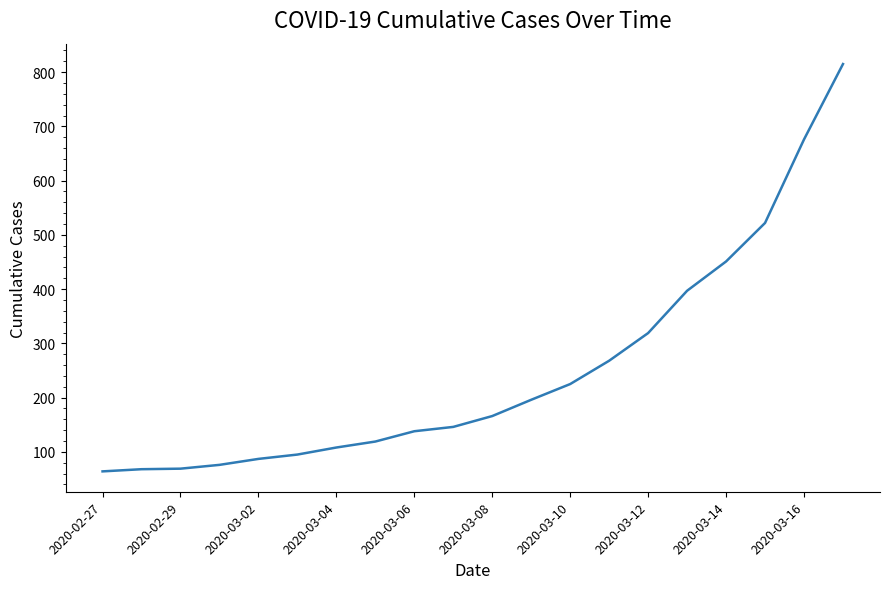

How many series are shown in this chart?

1